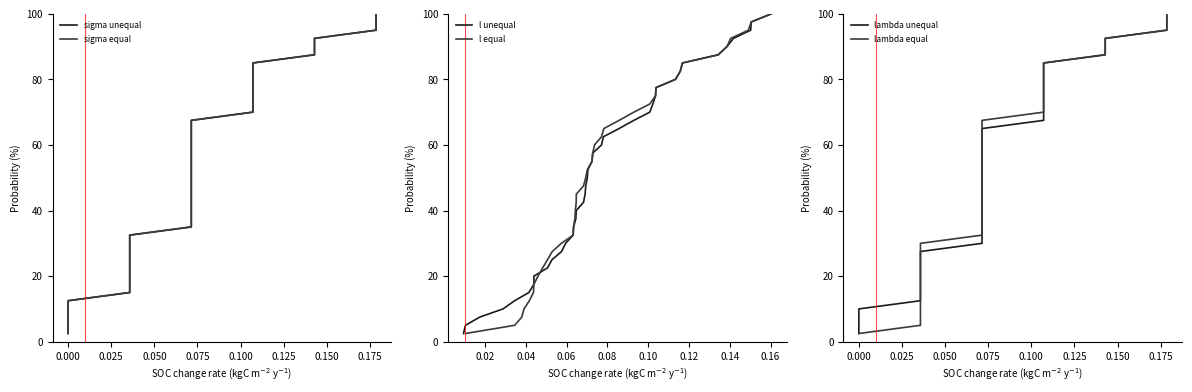

How many distinct data groups are displayed?

6